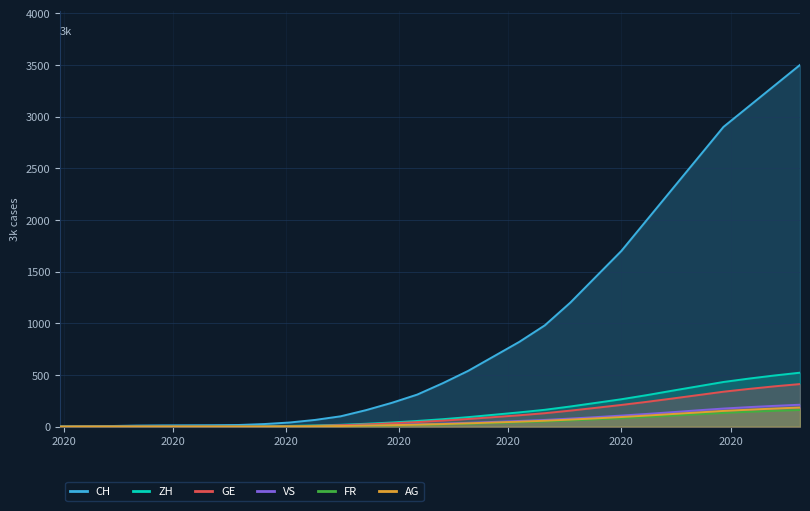

Which series has the widest spread of values?

CH